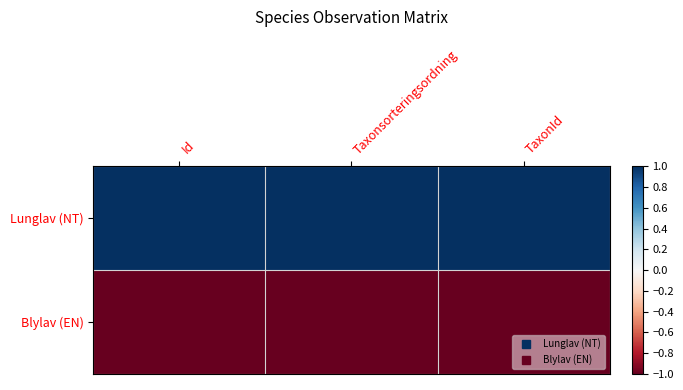

Rank the series by their average value, from highest to lowest.

Lunglav (NT), Blylav (EN)